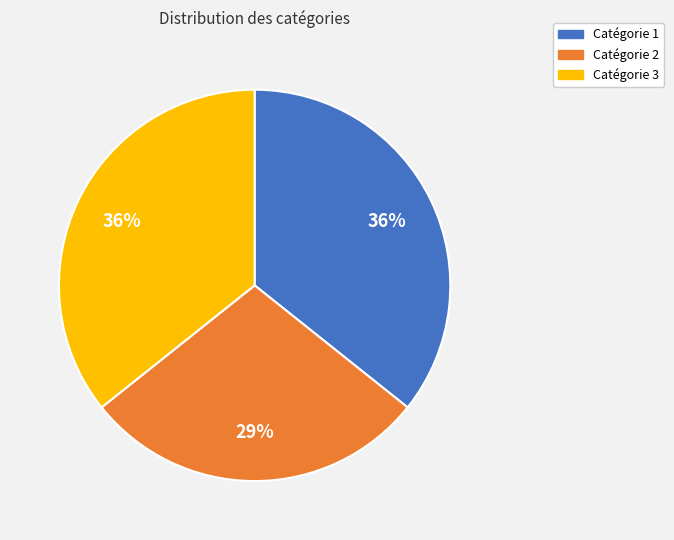

To the nearest percent, what is the average slice percentage?

33%